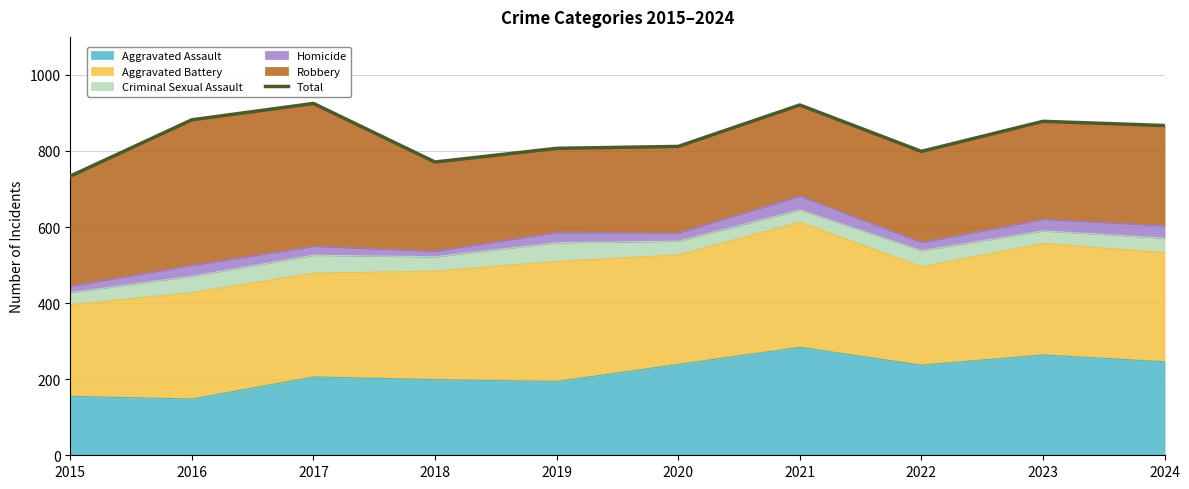

What is the value of the 9th point from the left?

878